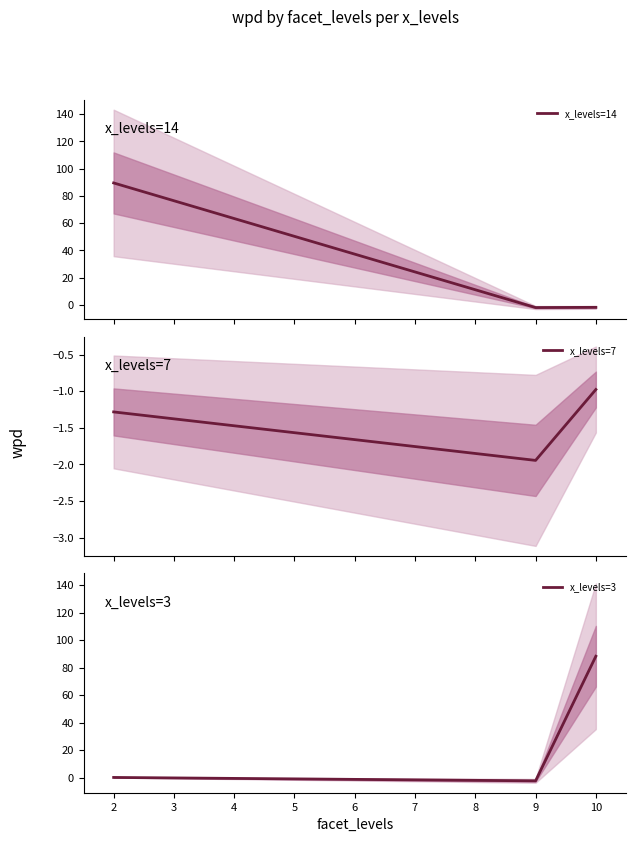

What is the difference between the maximum and second lowest values in the x_levels=7 series?

0.3